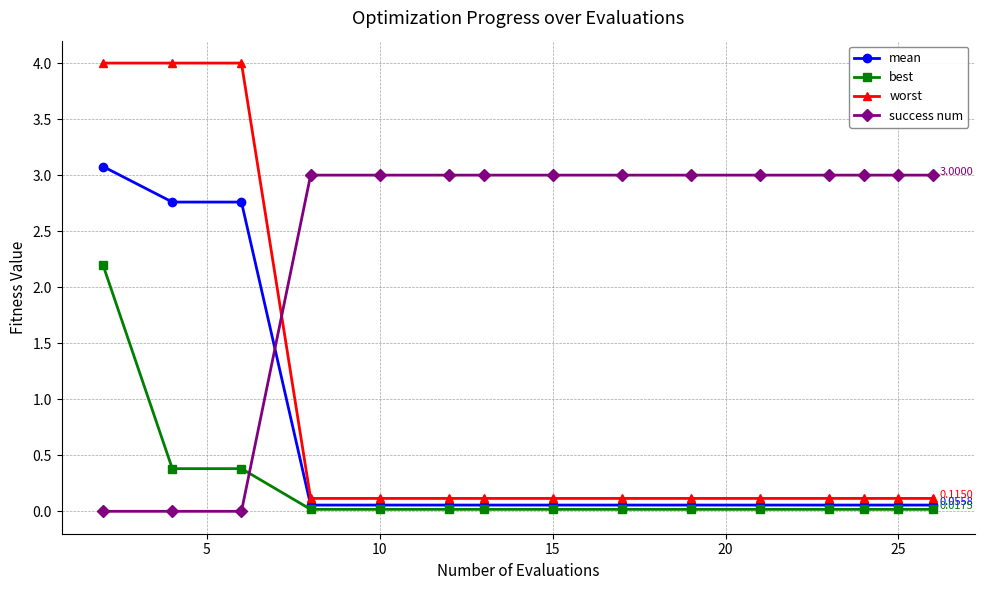

What is the maximum value for success num?

3.0